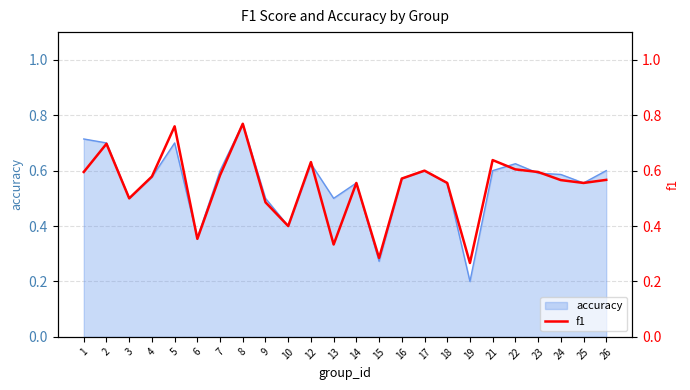

How many lines are shown in the chart?

1